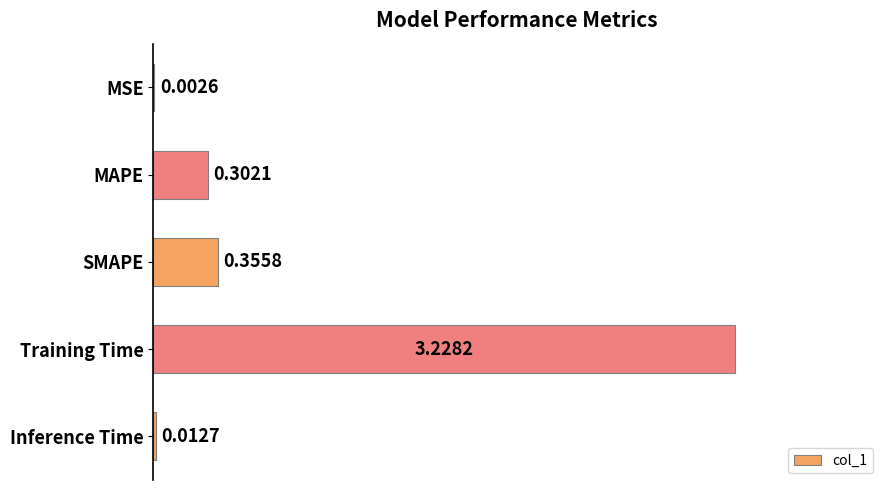

What is the sum of all values?

3.9